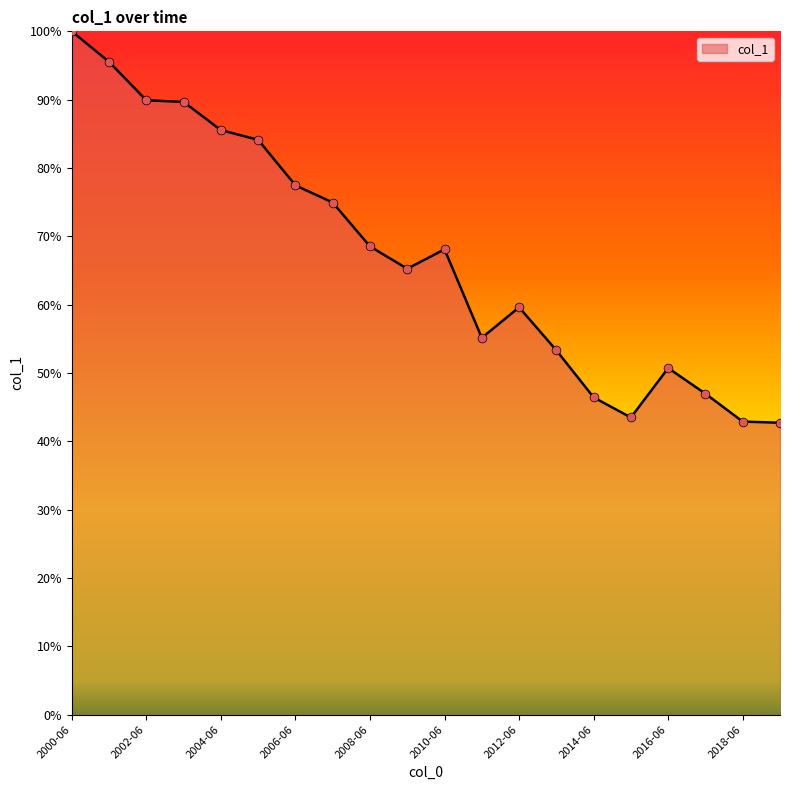

What is the maximum value shown in the chart?

100.0